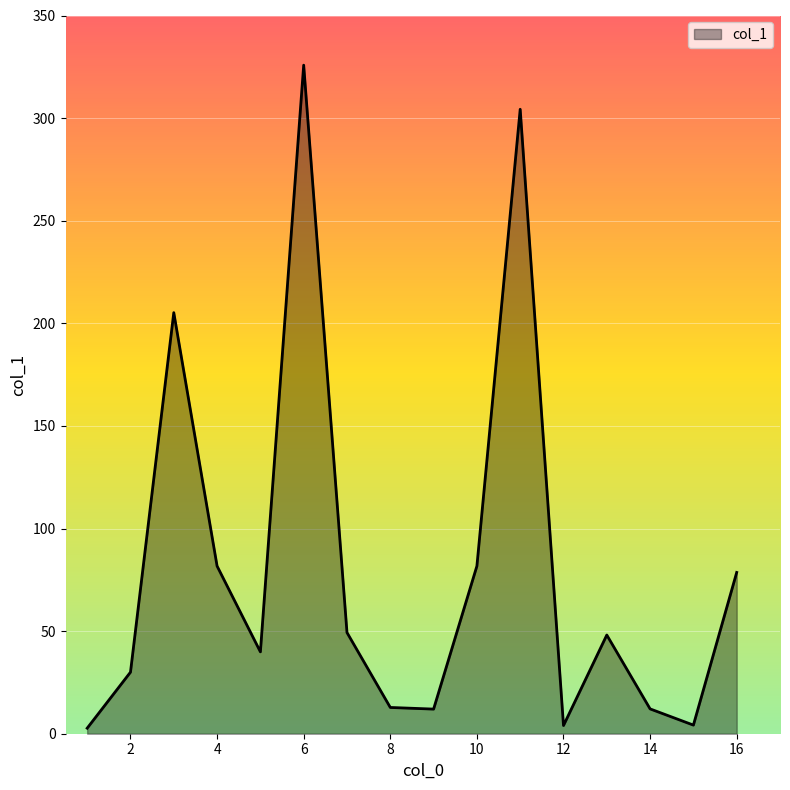

What is the maximum value shown in the chart?

325.8